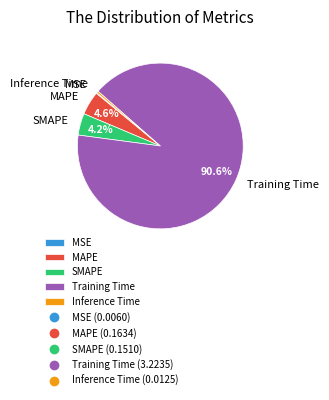

Does Training Time represent more than half of the total?

Yes